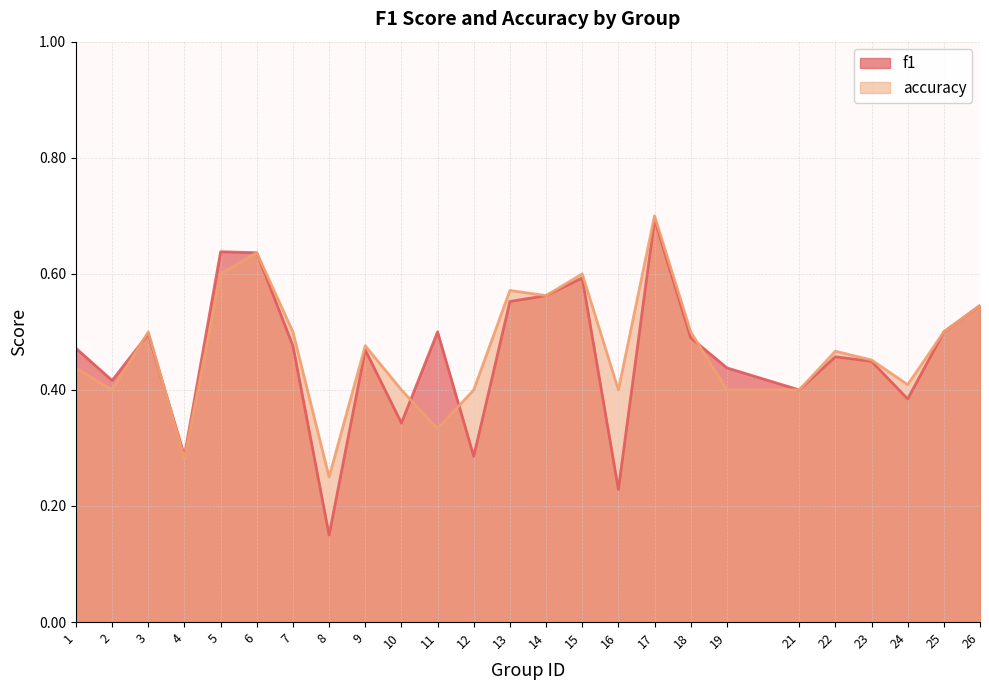

True or false: f1 and accuracy cross at least once.

True